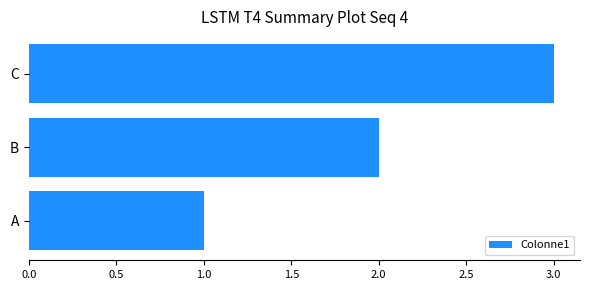

The value at B is 2. True or false?

True